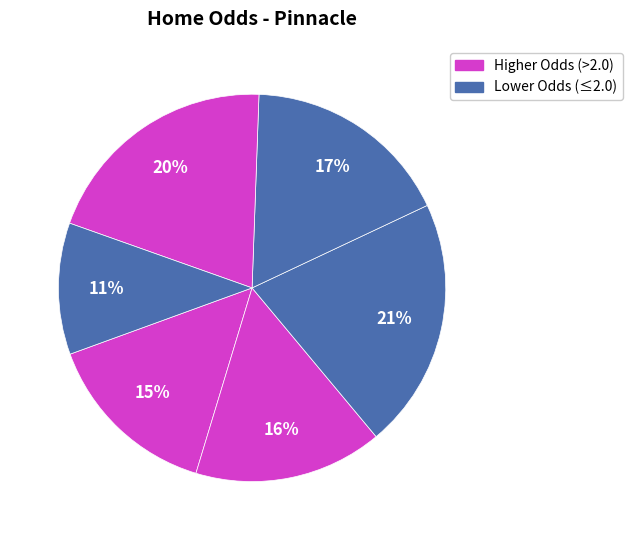

How many segments does this pie chart have?

6